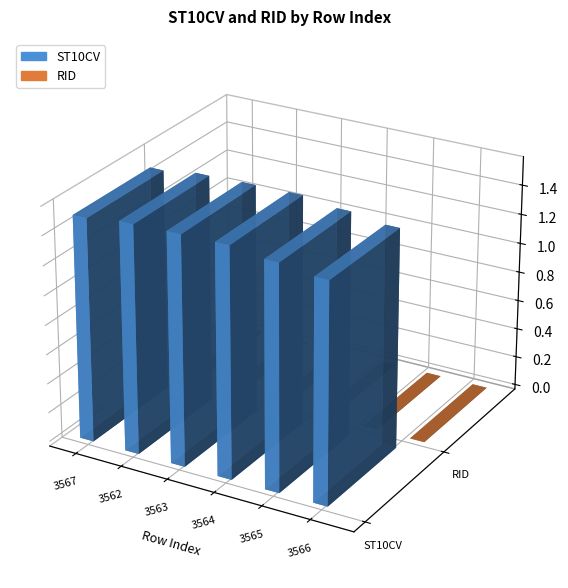

How many bars are there in total?

12